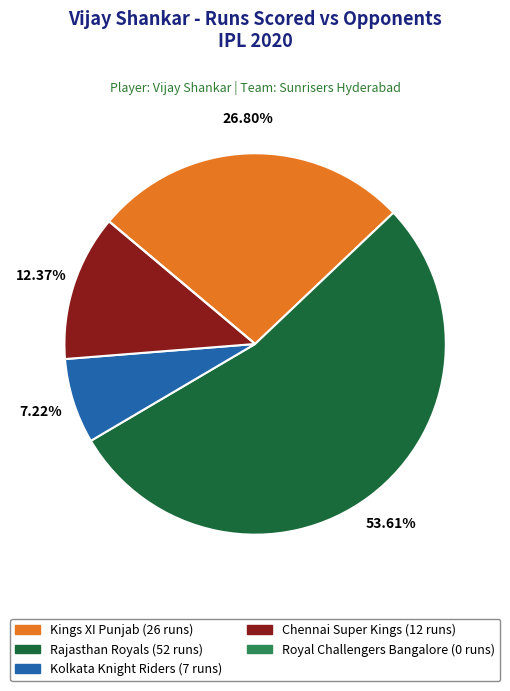

Do Kolkata Knight Riders and Chennai Super Kings together represent more than half of the pie?

No